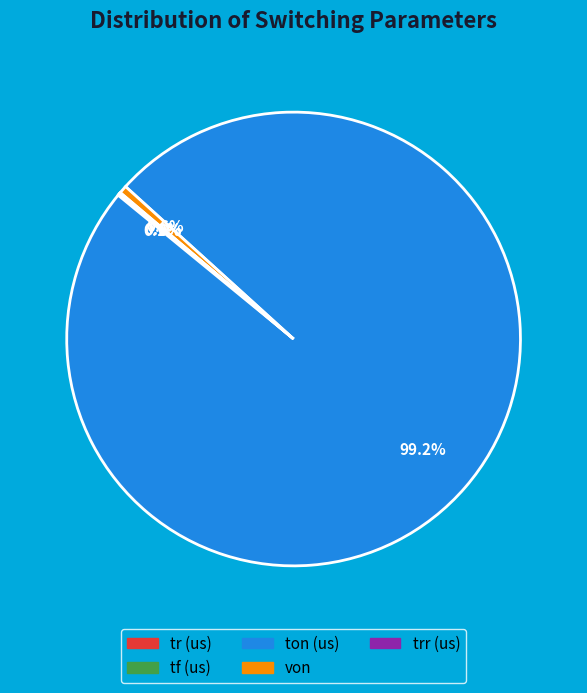

To the nearest percent, what is the difference between the largest and smallest slice percentages?

99%